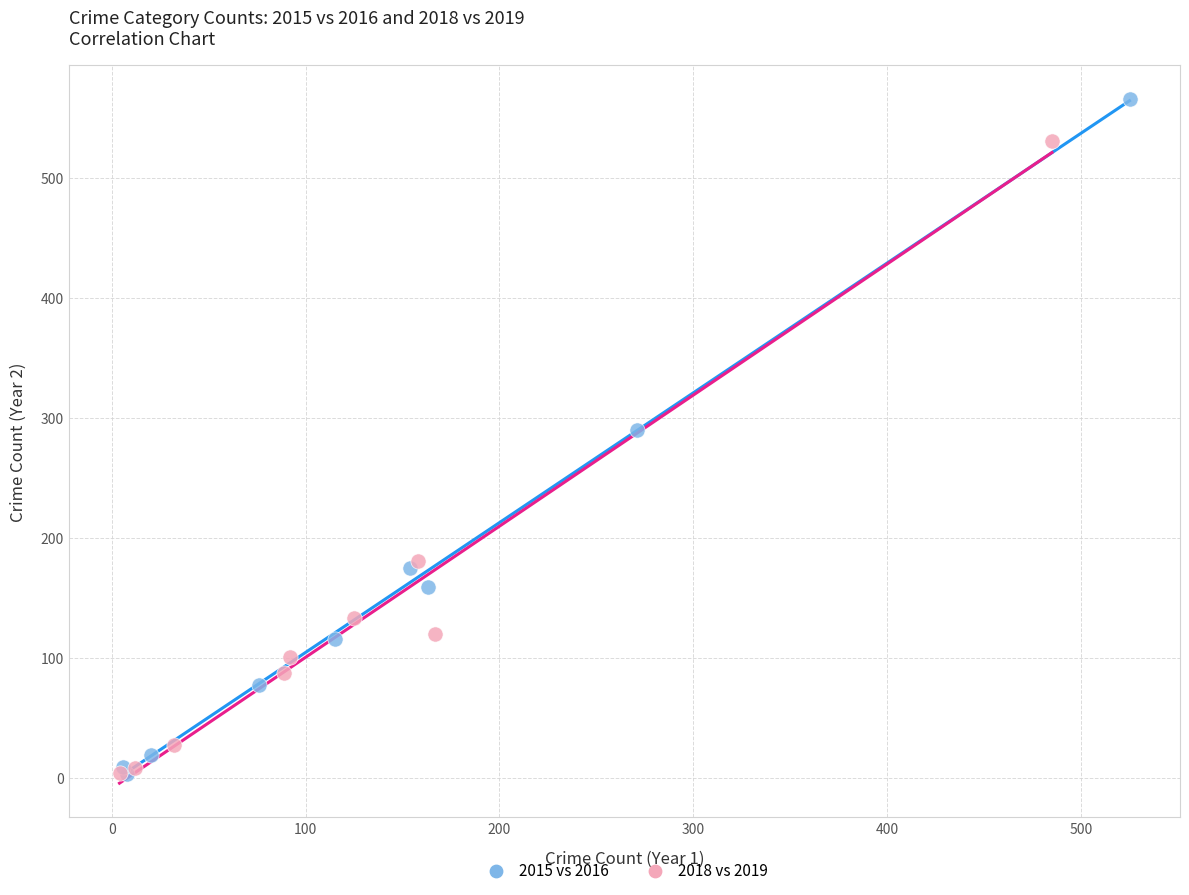

Which series contains the highest Y value?

2015 vs 2016